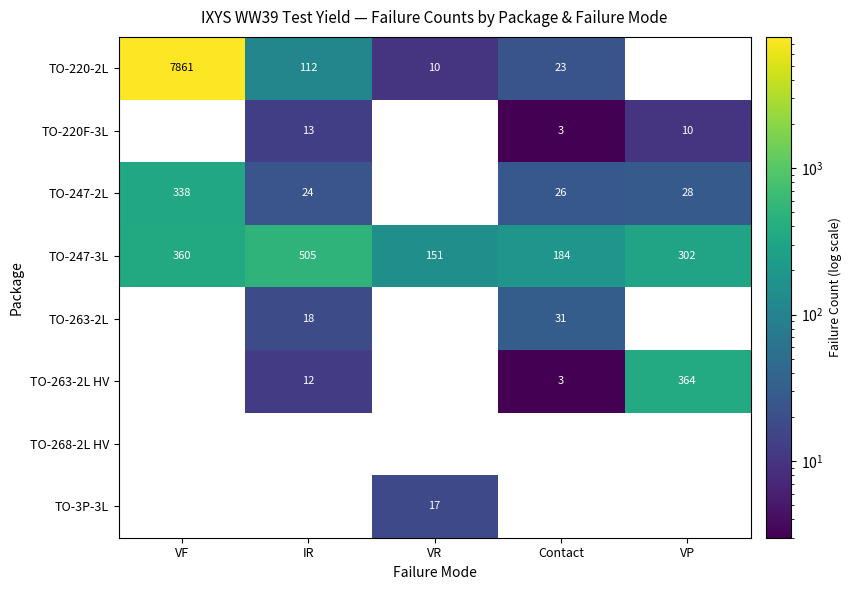

The value of TO-263-2L at IR is 7. True or false?

False